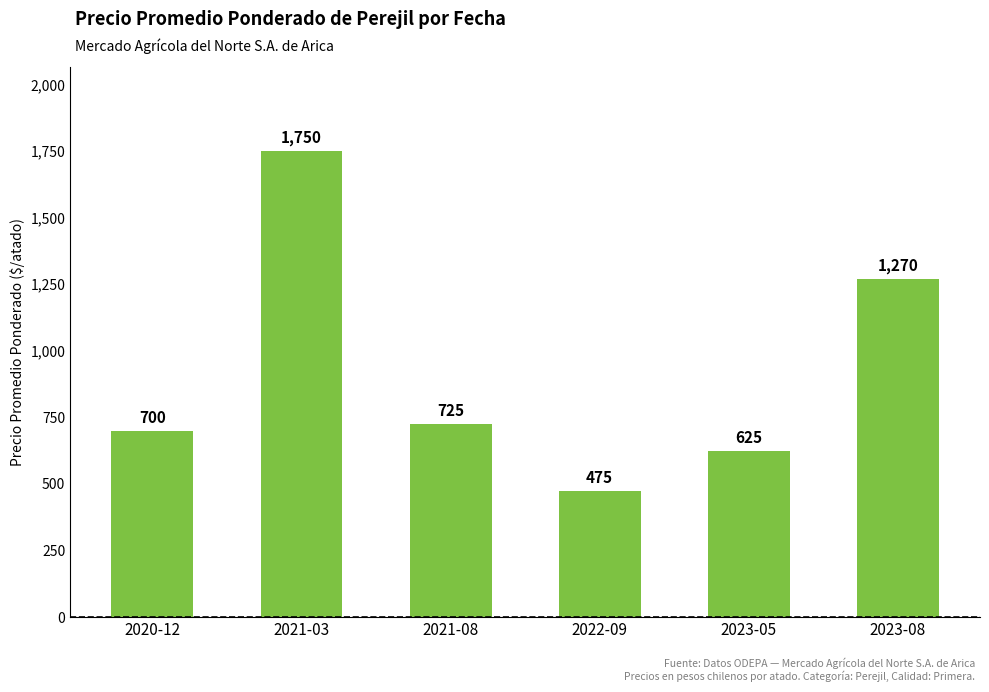

Reading left to right, extract all data points from this chart.

700	1750	725	475	625	1270